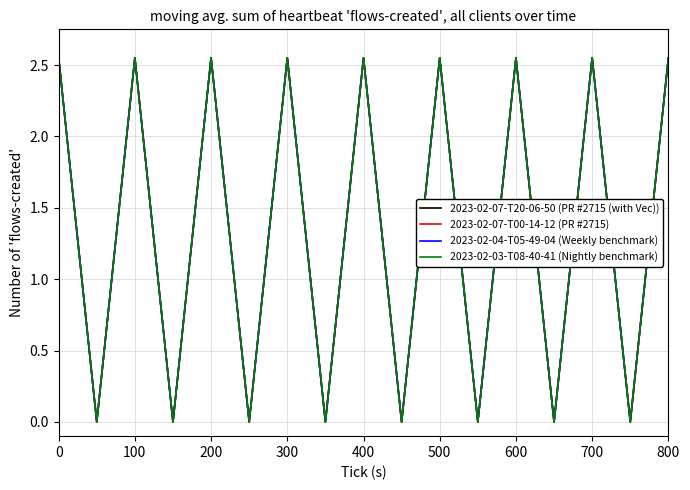

How many lines are shown in the chart?

4